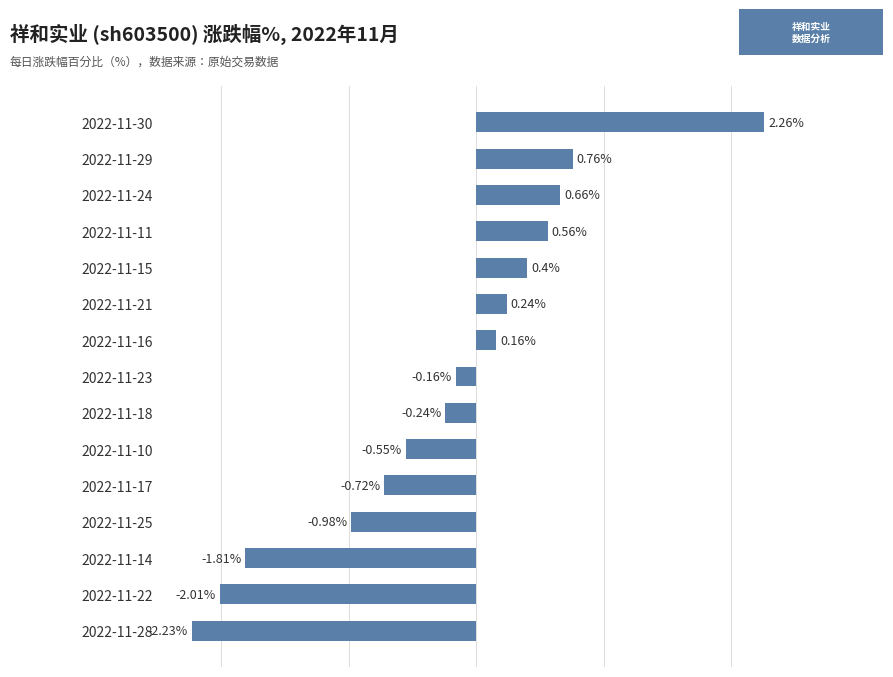

Which has a higher value, 2022-11-28 or 2022-11-25?

2022-11-25